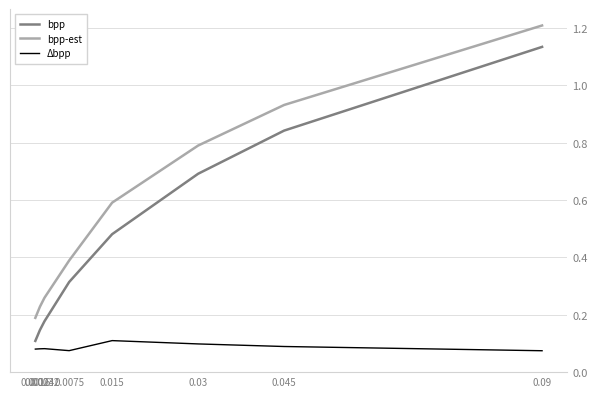

Between 0.0032 and 0.09, which series saw the biggest shift?

bpp